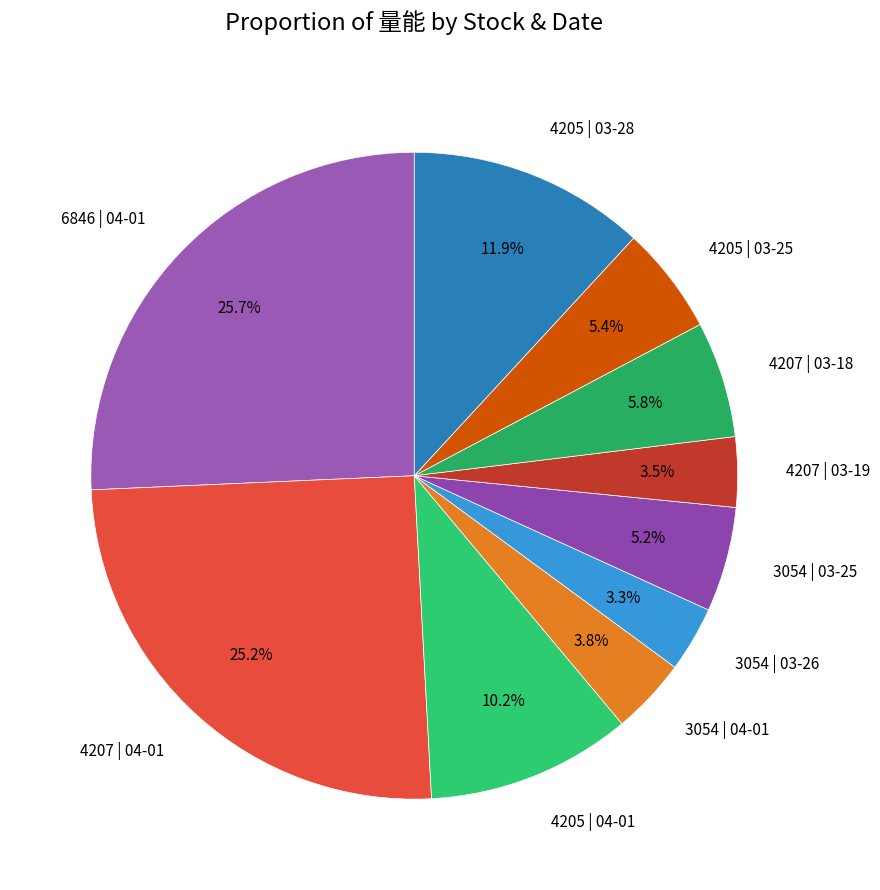

Approximately how many times larger is the value at 6846 | 04-01 compared to 4205 | 03-28?

2.2